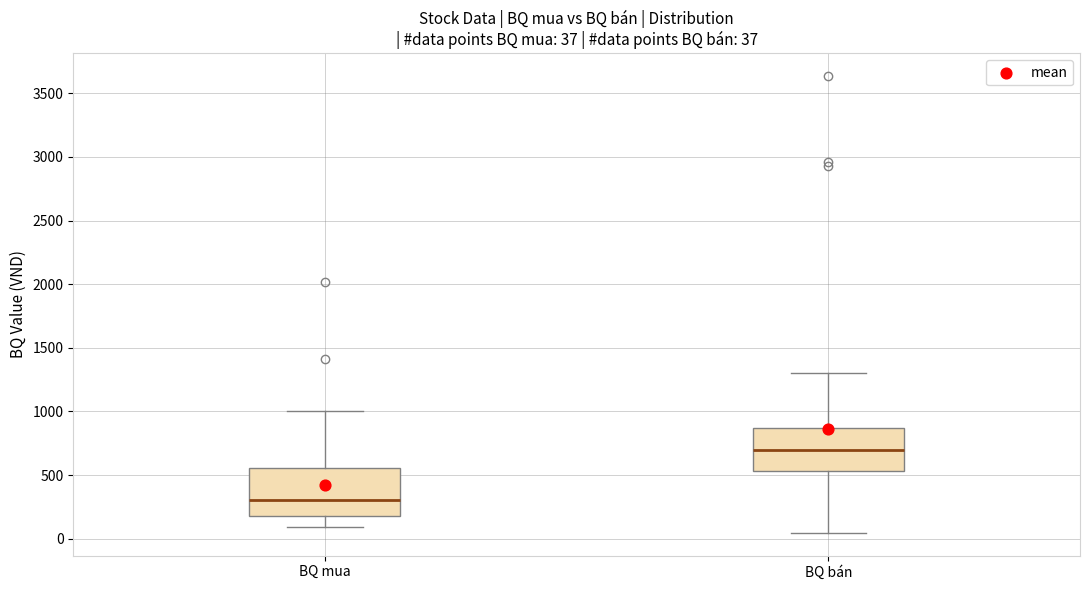

Which box's median line is the lowest?

BQ mua